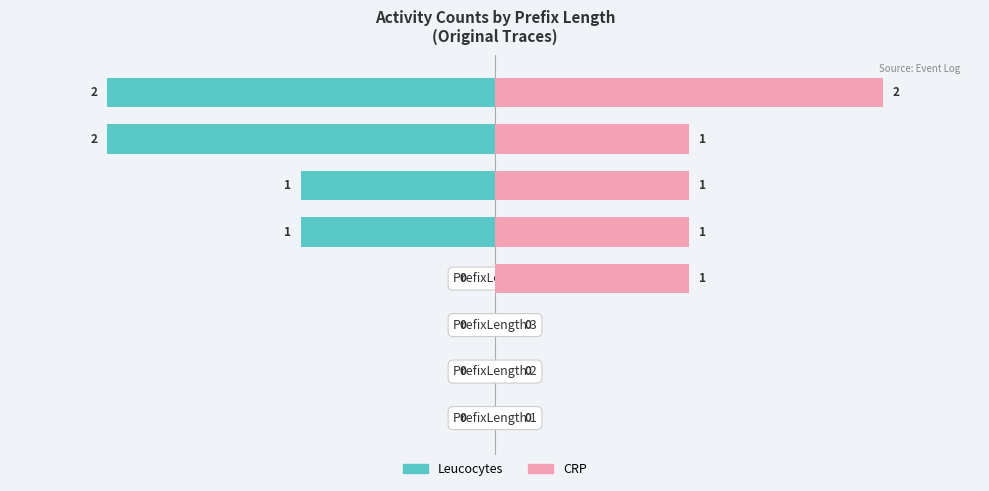

Which series has the largest total across all categories?

Leucocytes